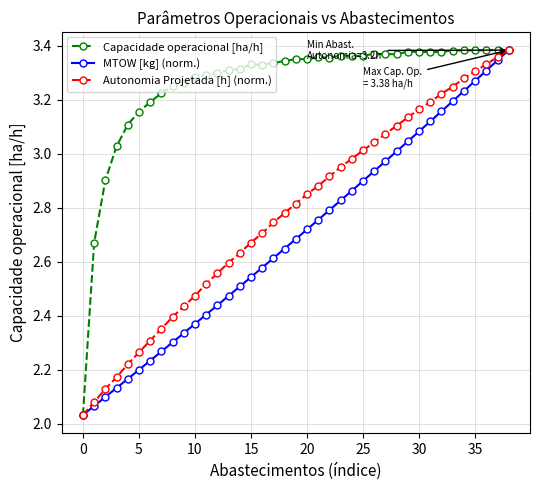

What is the difference between the second highest and minimum values in the Autonomia Projetada [h] (norm.) series?

1.3